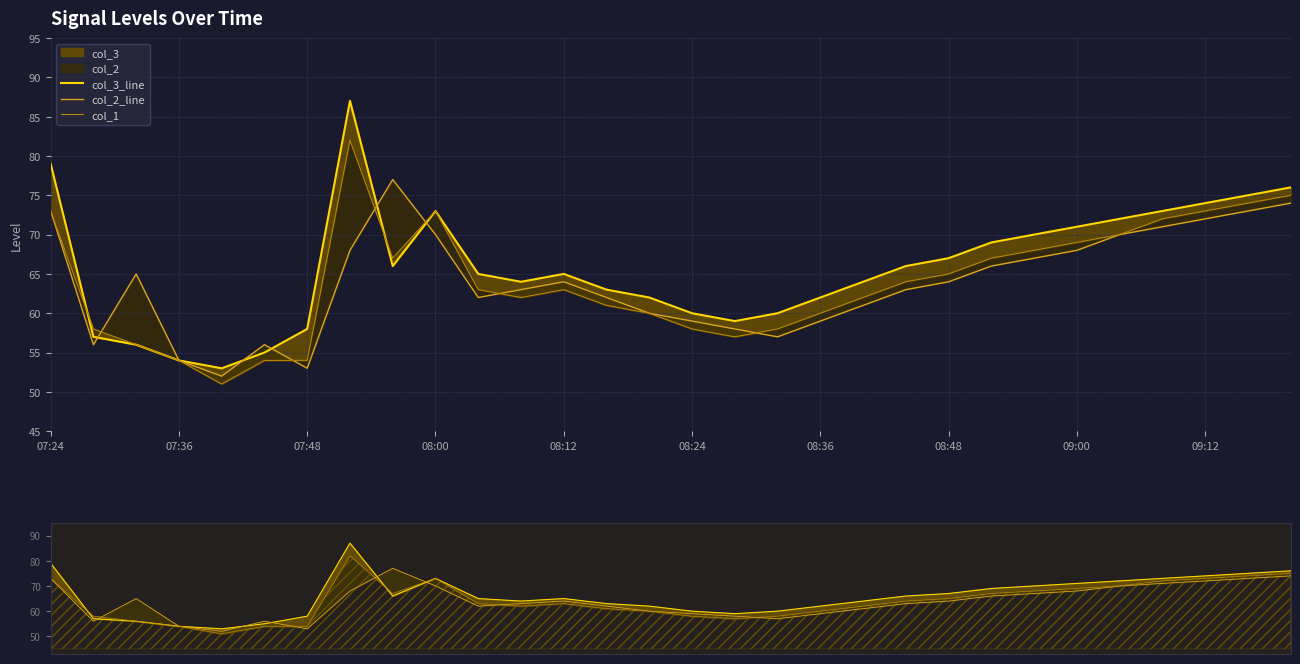

Between 09:12 and 29, which series saw the biggest shift?

col_2_line